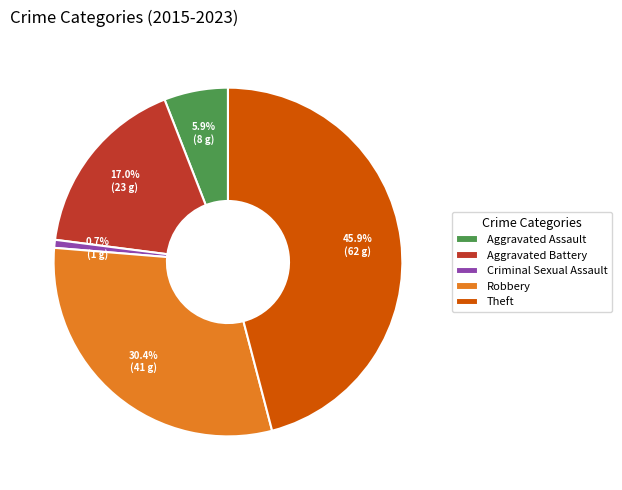

Is there any slice that represents more than half of the pie?

No